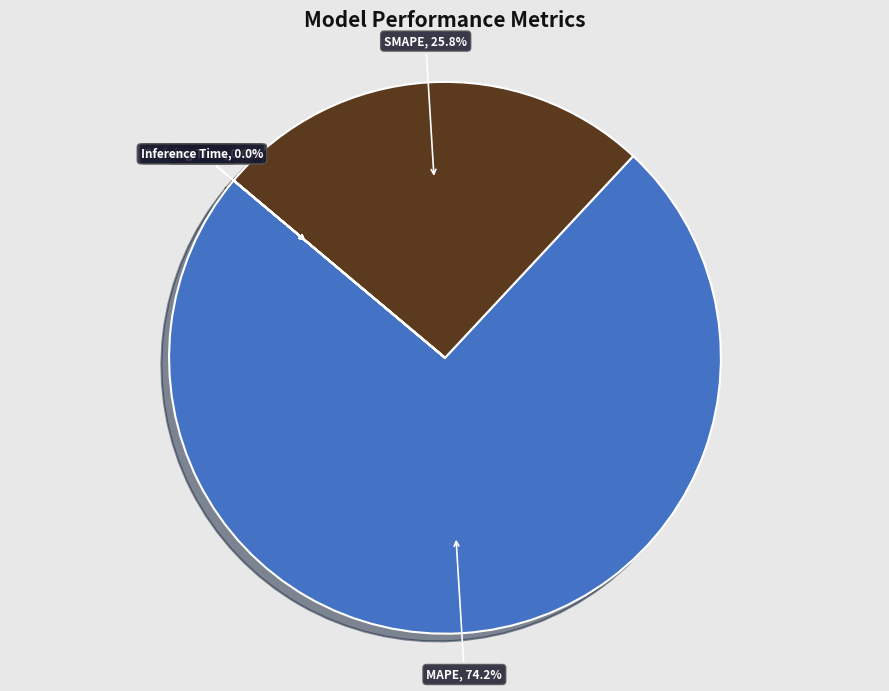

Do Training Time and MAPE together represent more than half of the pie?

Yes